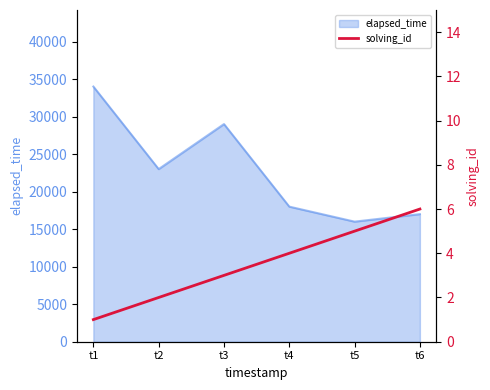

What is the minimum value shown in the chart?

1